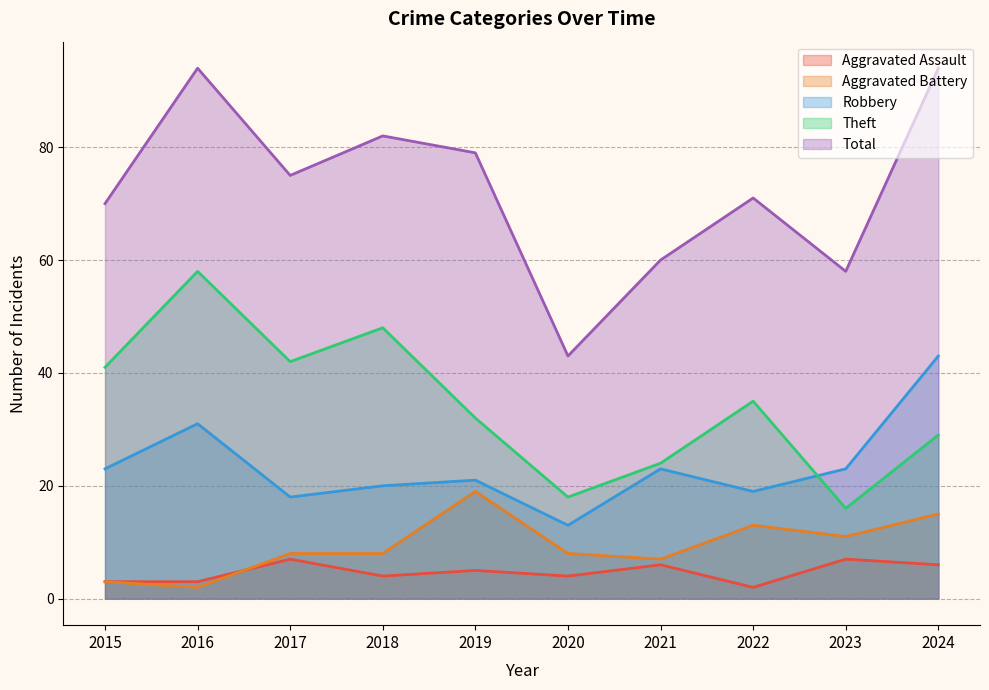

Does the chart have visible grid lines?

Yes